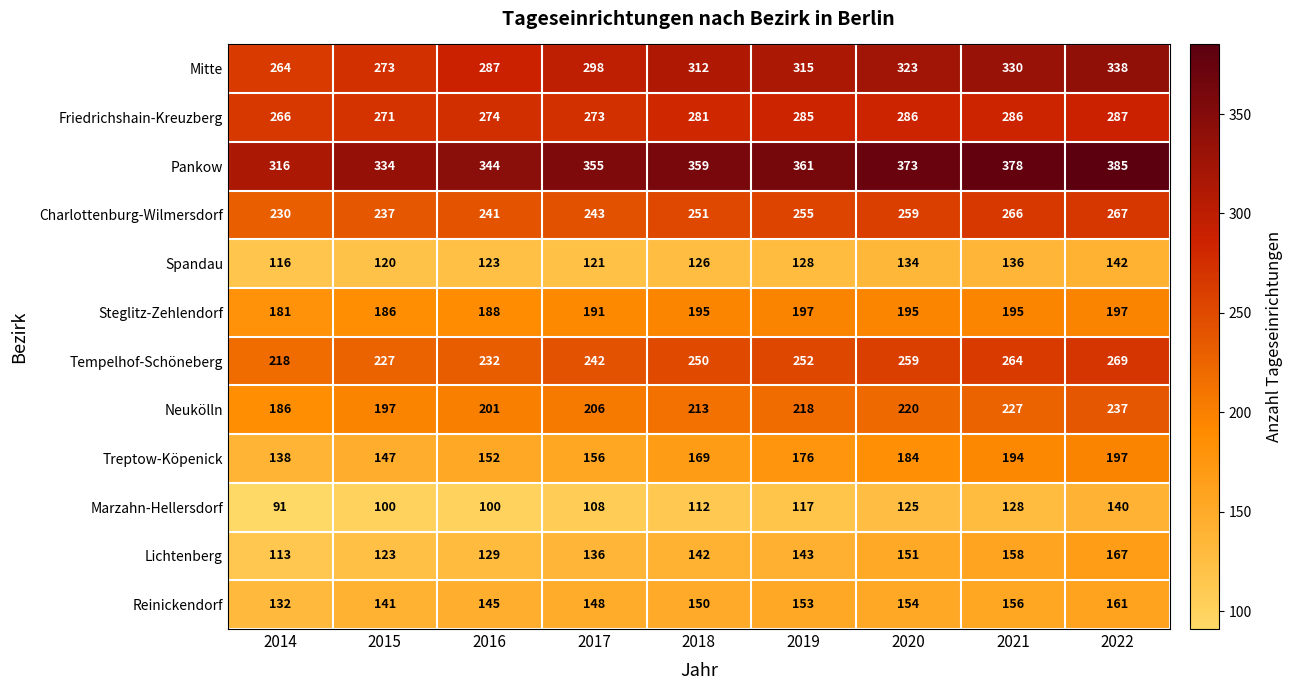

List the labels in order of Treptow-Köpenick value, largest first.

2022, 2021, 2020, 2019, 2018, 2017, 2016, 2015, 2014